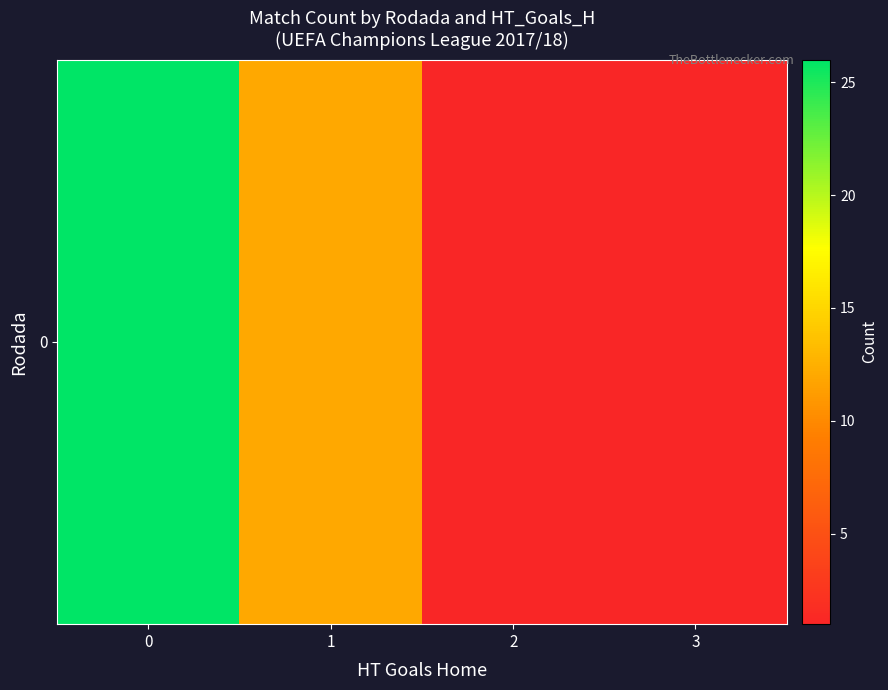

What is the average value?

10